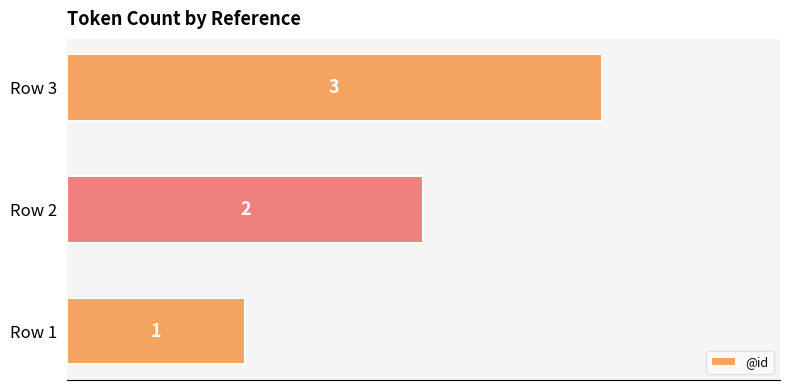

What is the ratio of the value at Row 3 to the value at Row 2?

1.5